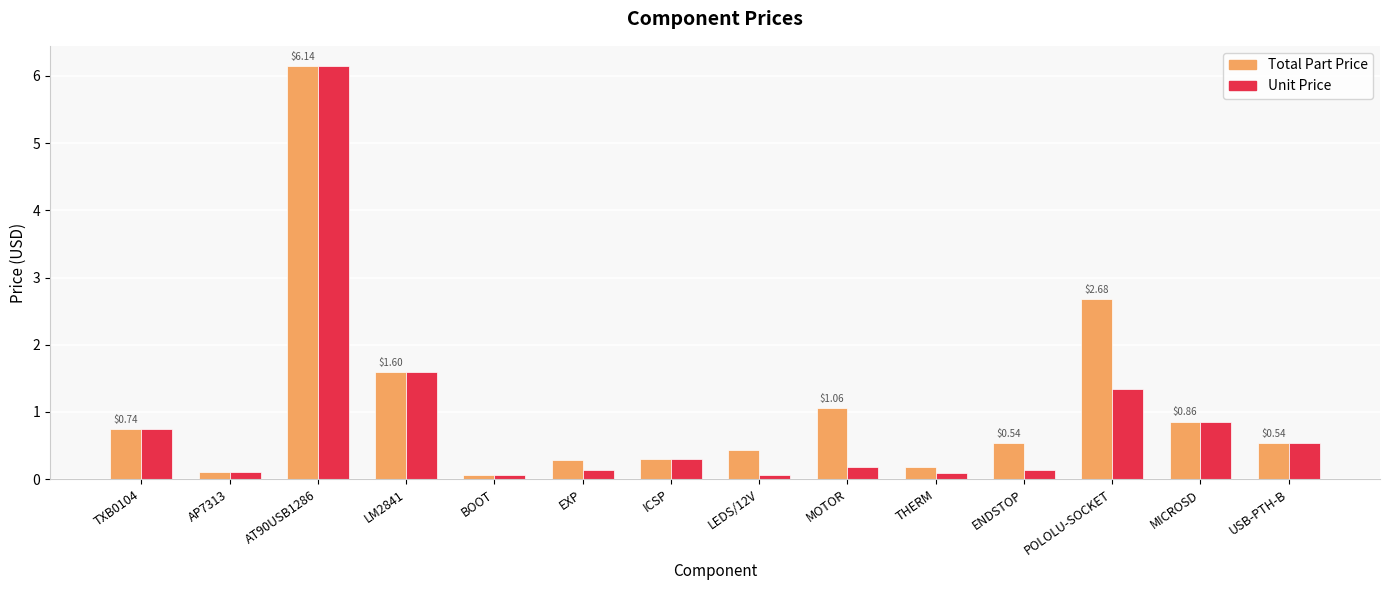

Is it true that Unit Price equals 2.1 at POLOLU-SOCKET?

False